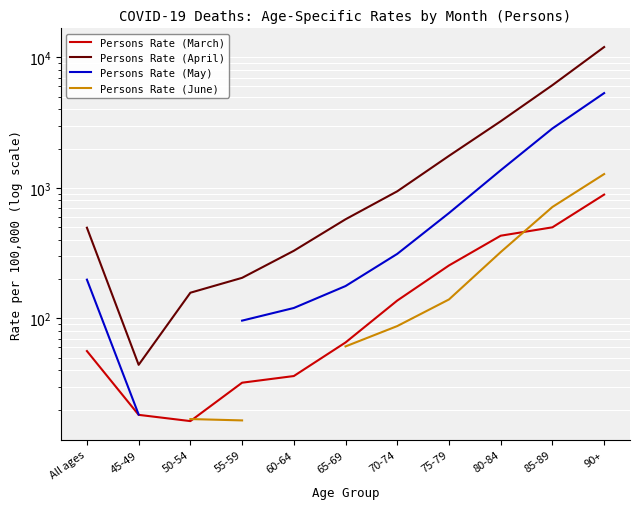

Which series has the largest total across all categories?

Persons Rate (April)